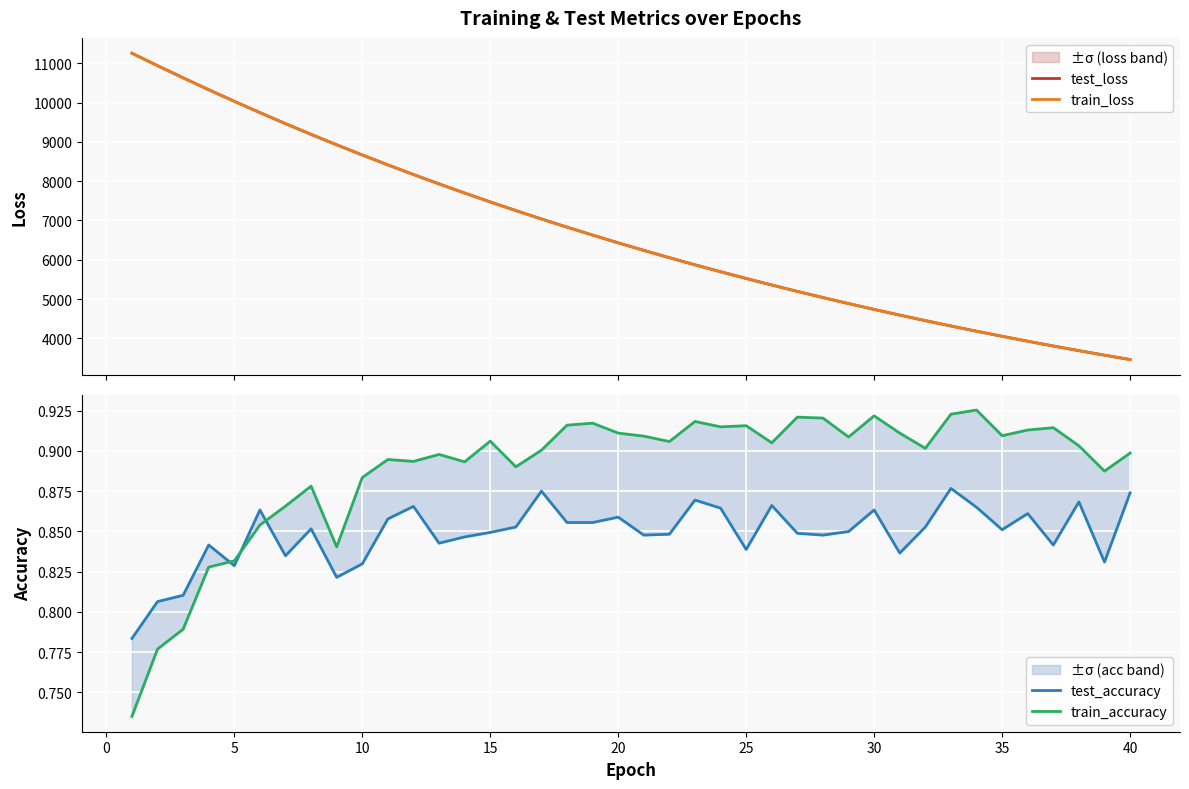

Is this an area chart (filled region under the line)?

No